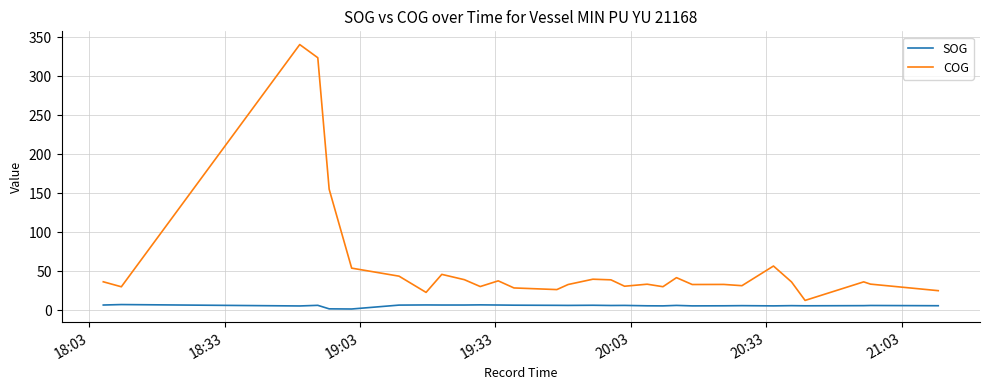

Where does the SOG series first go above 6?

18:03